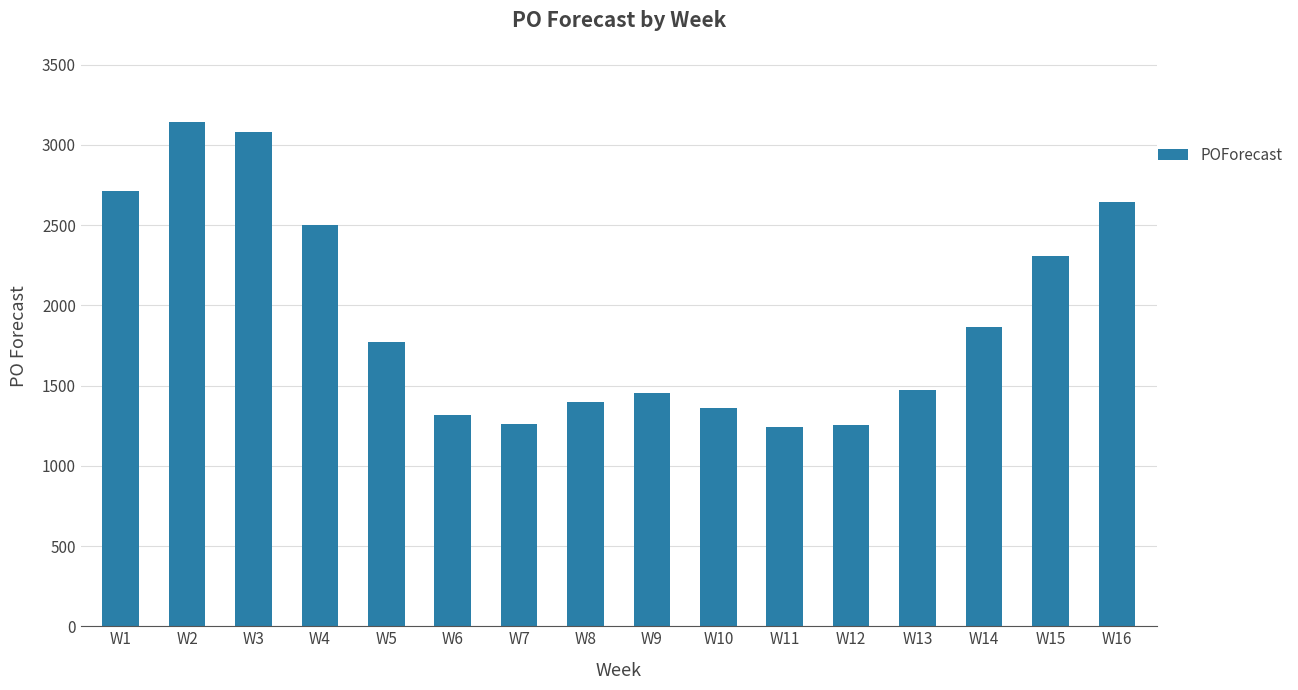

What is the difference between the values at W3 and W2?

63